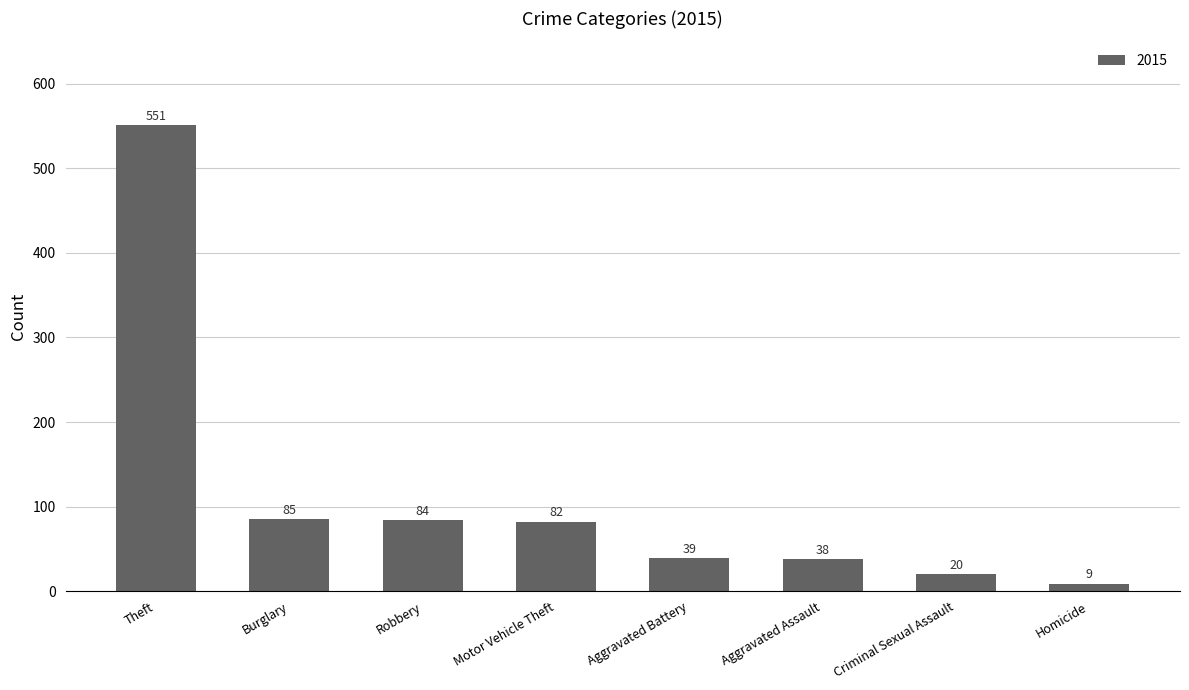

What is the sum of the values at Robbery and Motor Vehicle Theft?

166